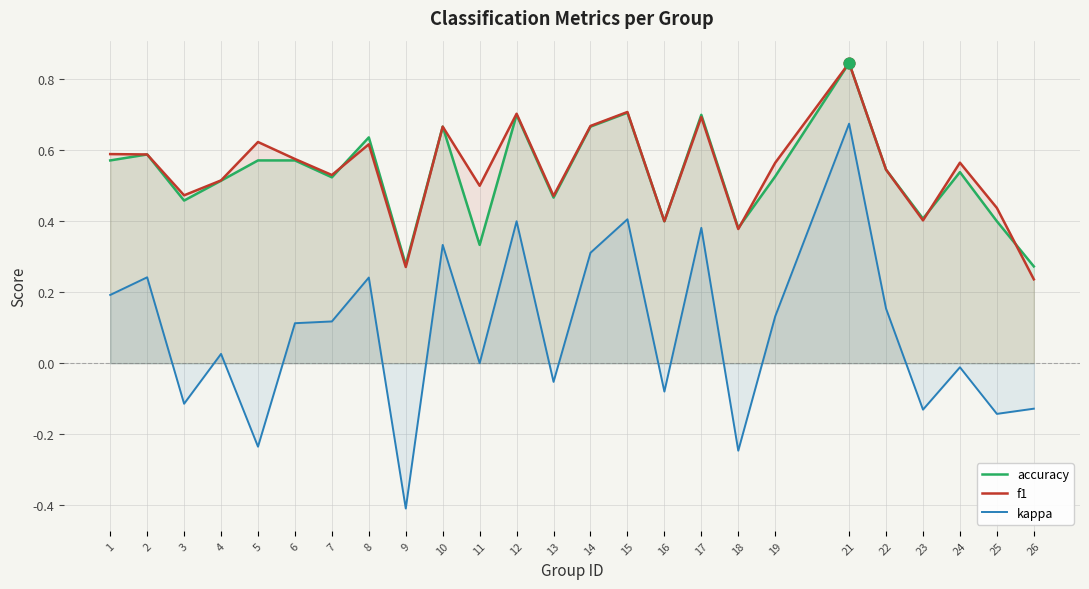

What is the total value across all series at 14?

1.6